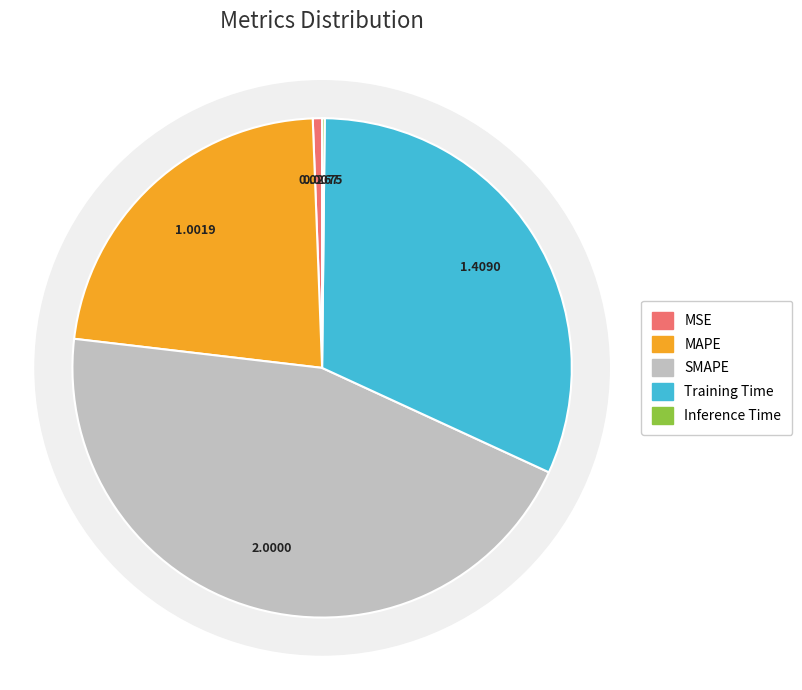

Does MSE represent more than half of the total?

No